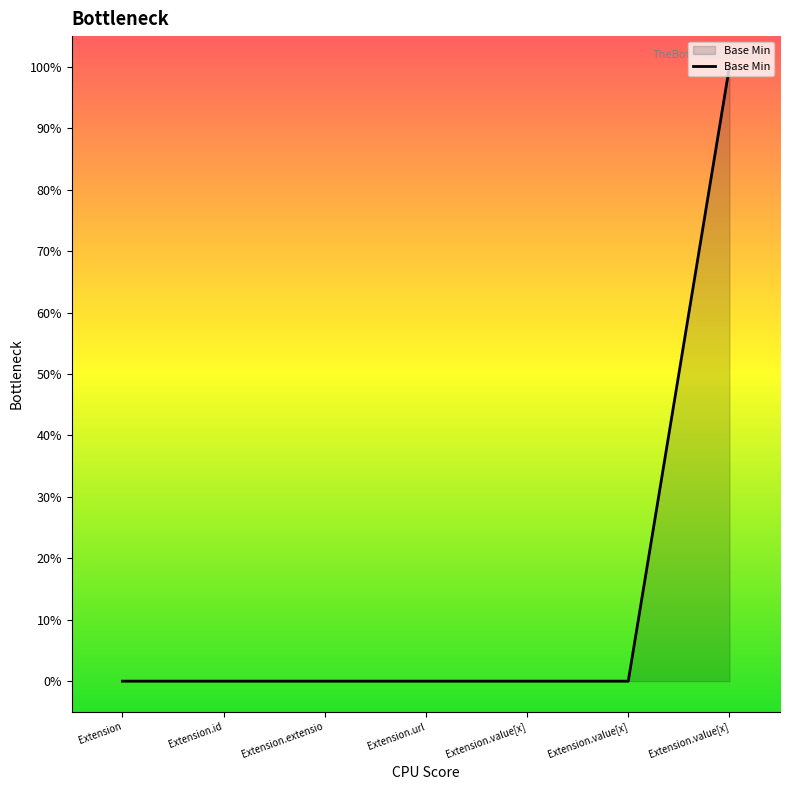

Does the chart display data point markers on the line(s)?

No